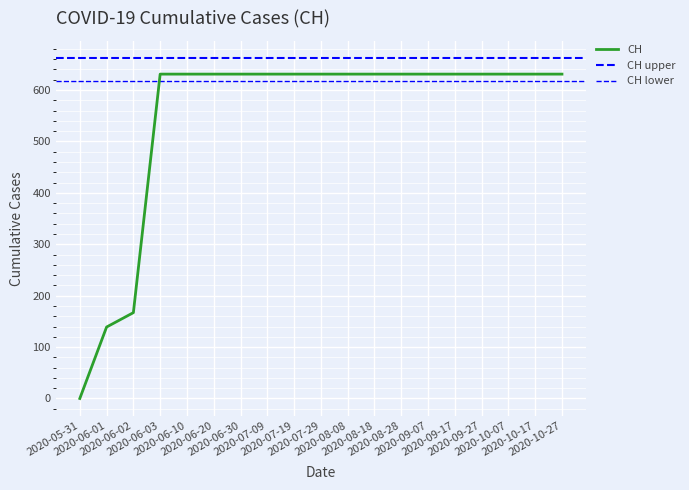

Reading right to left, list all the values displayed in this chart.

631	631	631	631	631	631	631	631	631	631	631	631	631	631	631	631	167	139	0